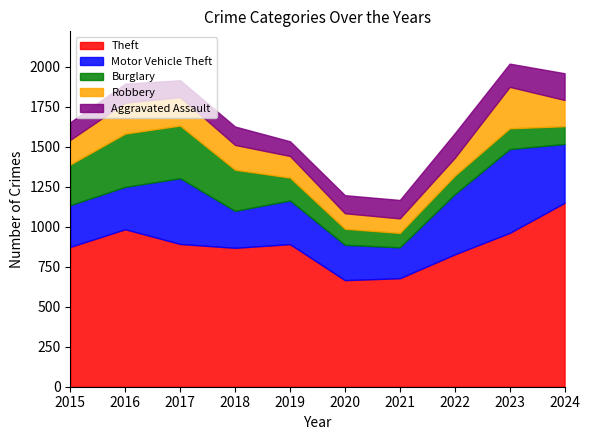

What is the maximum value for Aggravated Assault?

167